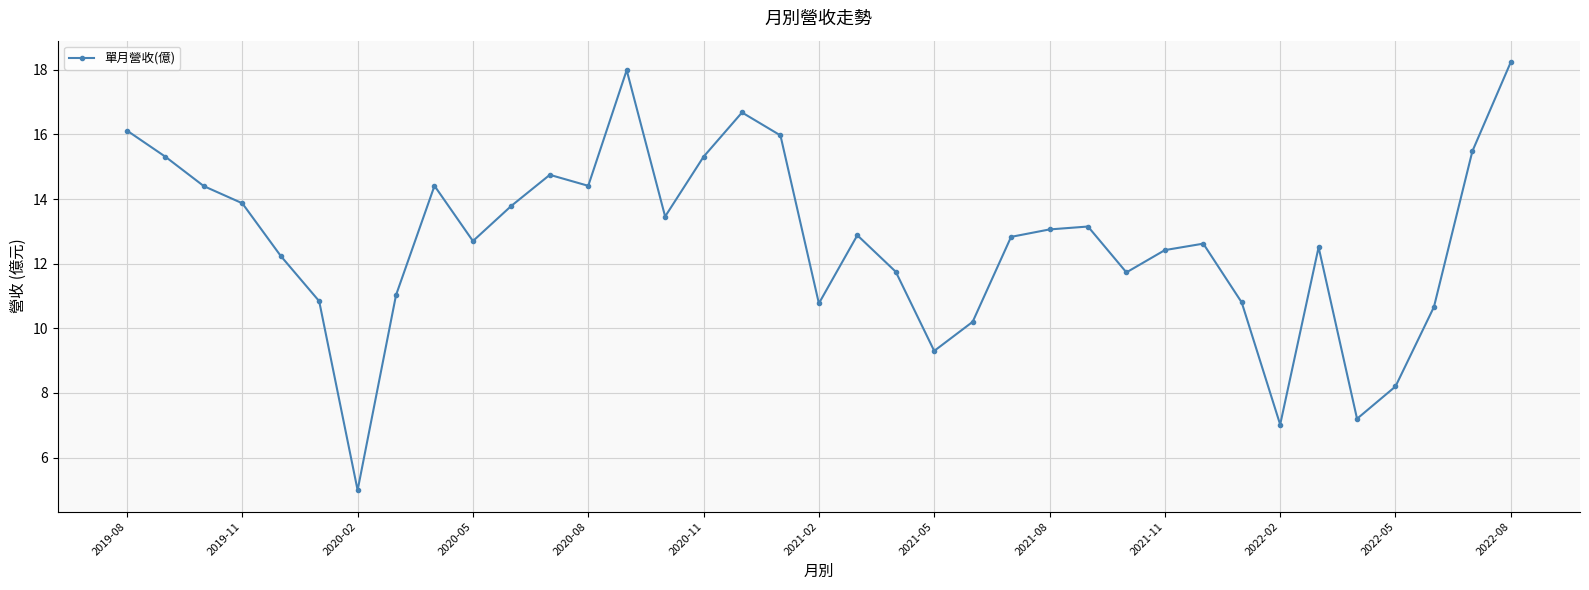

What is the difference between the second highest and minimum values?

13.0